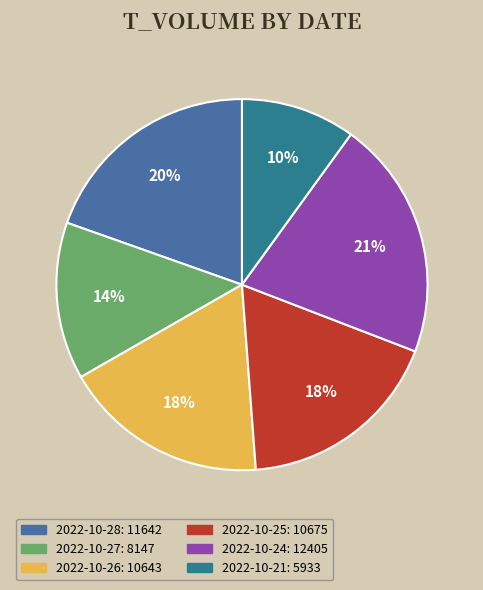

Is it true that 2022-10-21 is 10% of the pie?

True